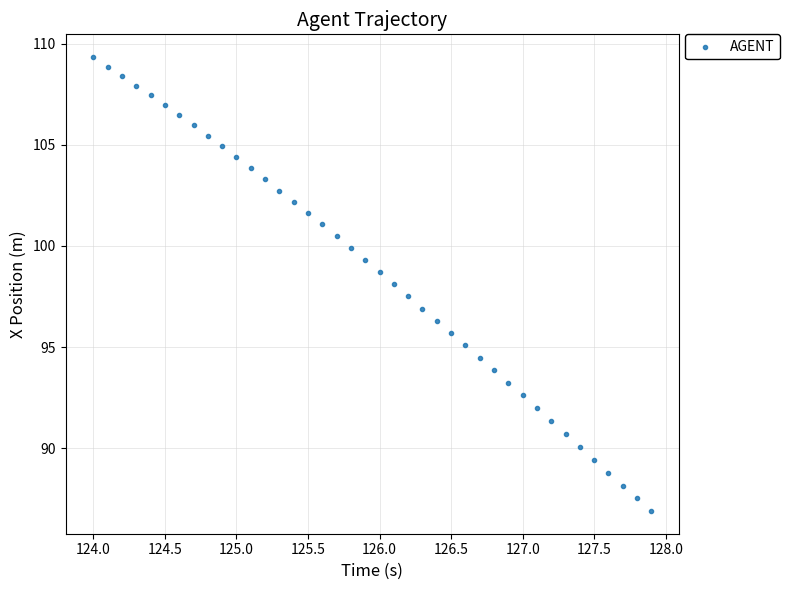

What is the range of X values (max minus min)?

3.9